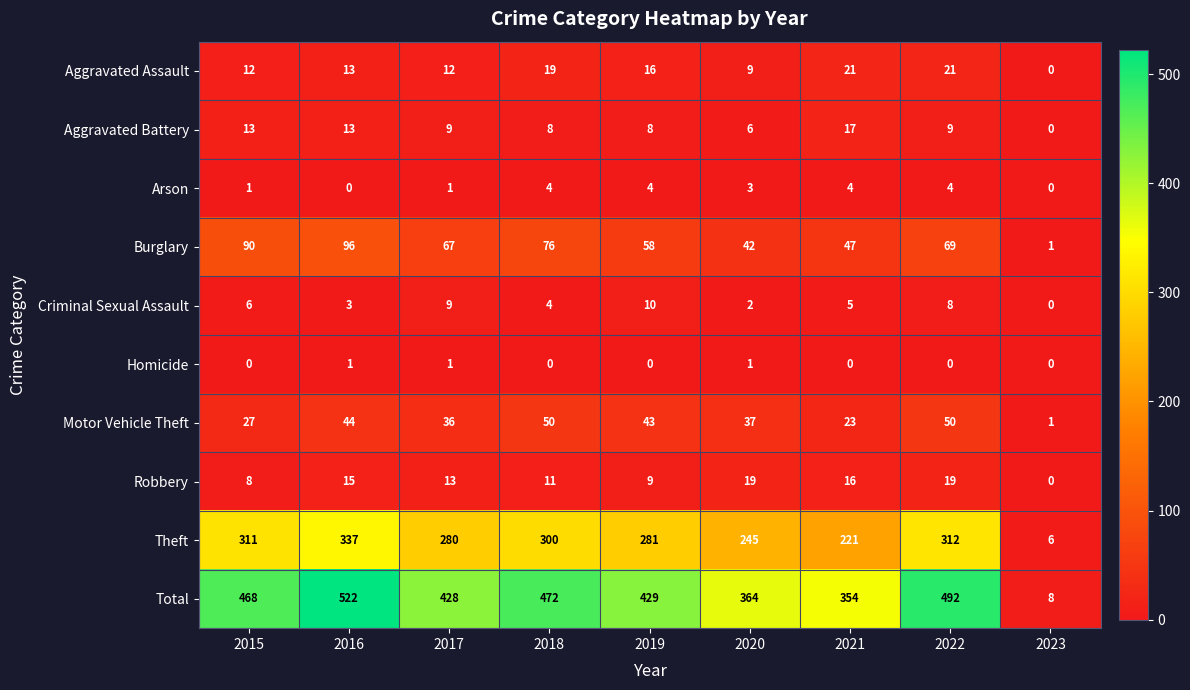

True or false: Theft has a value of 415 at 2022.

False